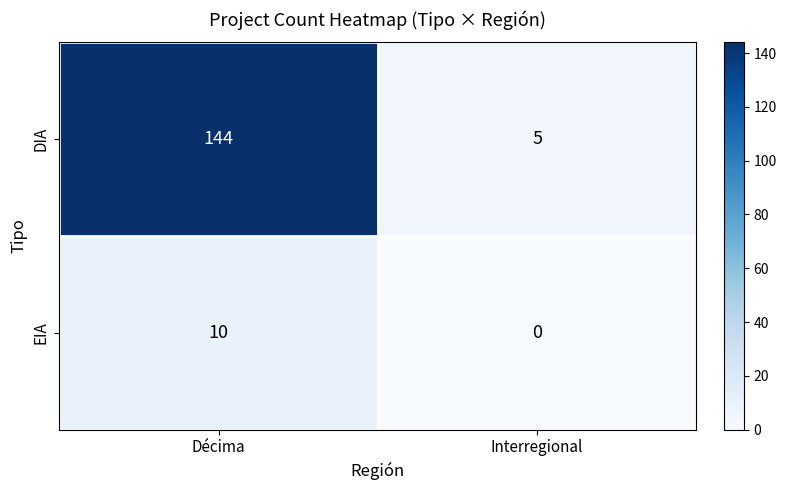

Which series has the largest total across all categories?

DIA